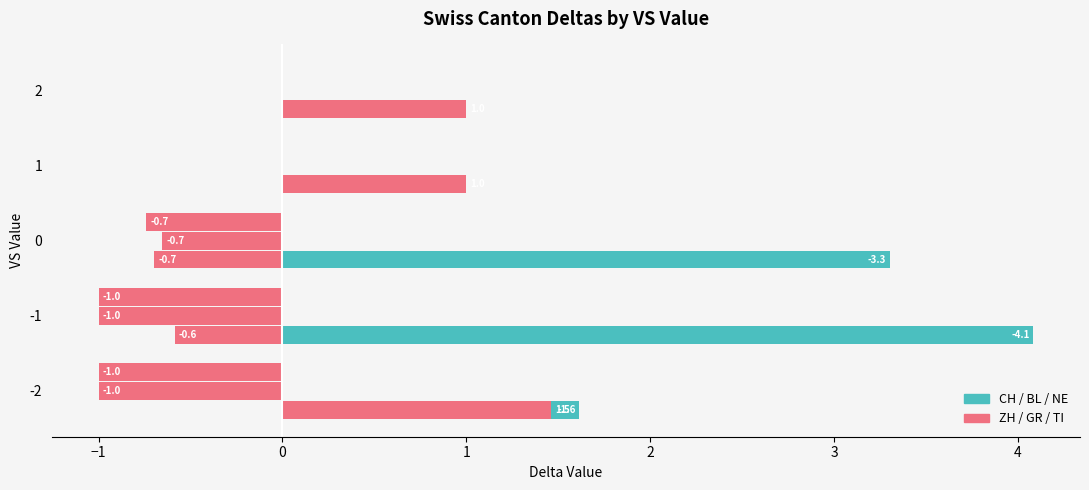

True or false: ZH has a value of 0.3 at 1.

False